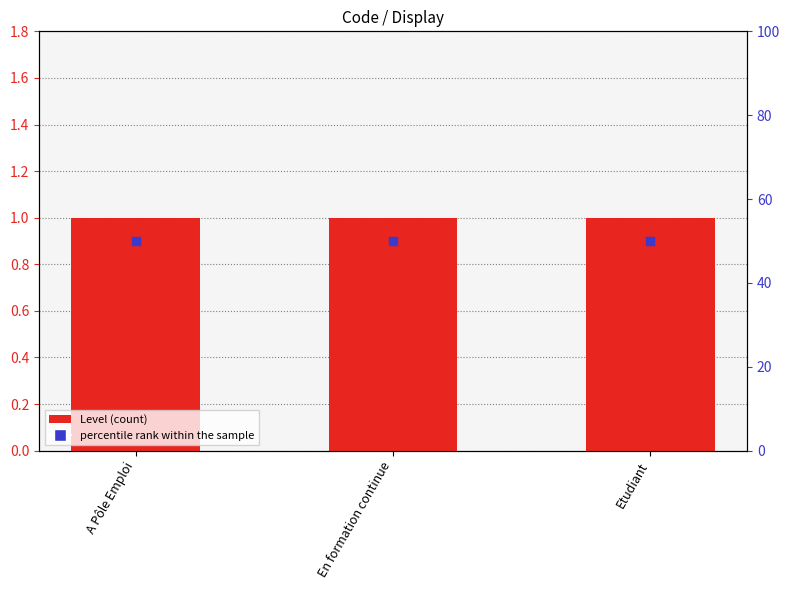

Which series has the largest total across all categories?

percentile rank within the sample